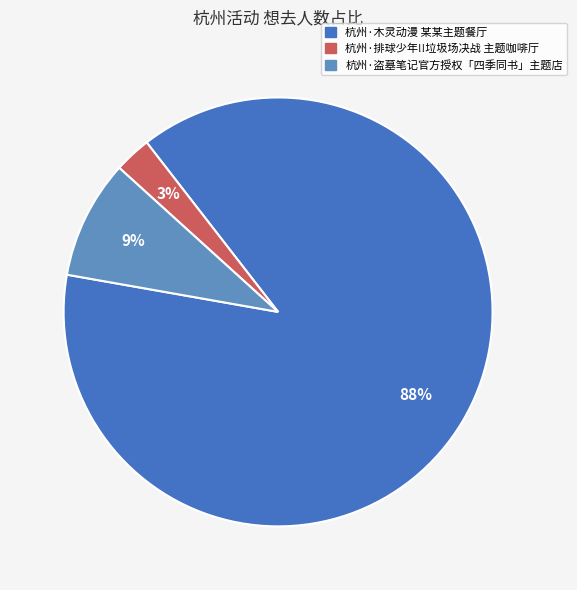

To the nearest percent, what is the average slice percentage?

33%